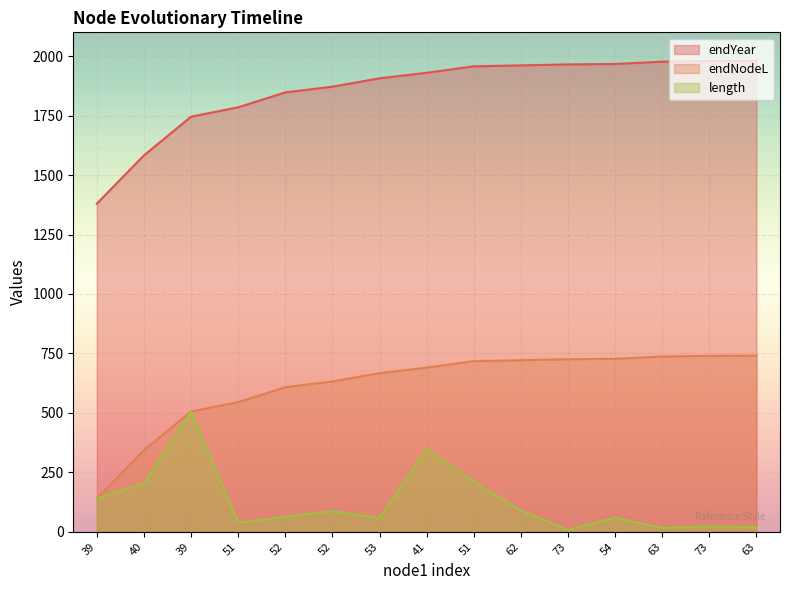

The endNodeL series shows 160.3 at 52. True or false?

False